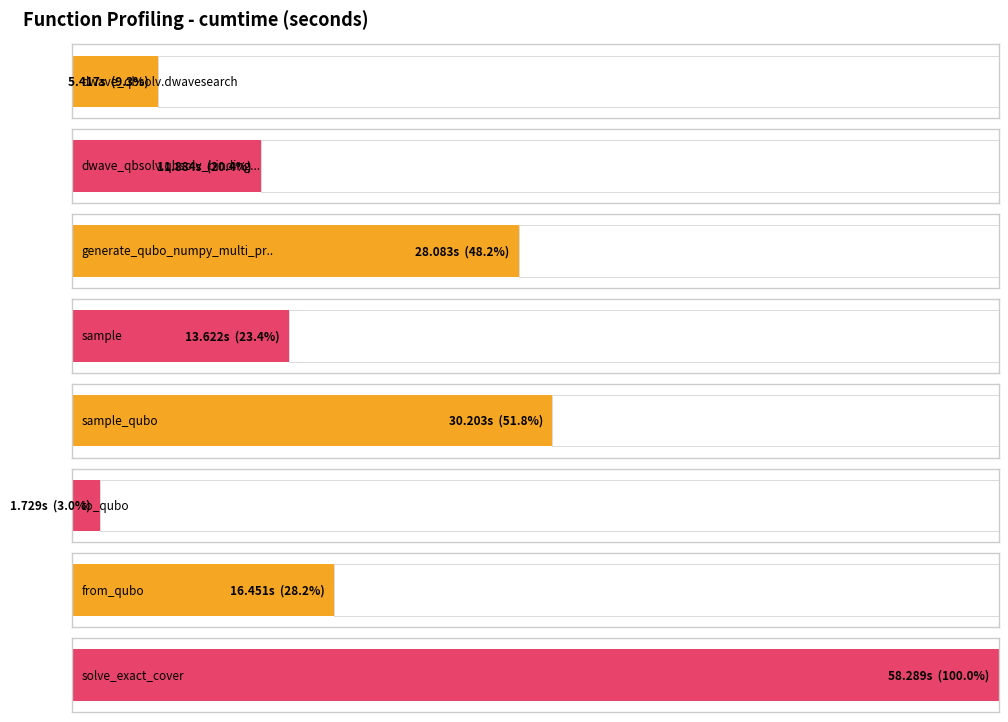

Reading right to left, list all the values displayed in this chart.

solve_exact_cover=58.3	from_qubo=16.5	to_qubo=1.7	sample_qubo=30.2	sample=13.6	generate_qubo_numpy_multi_processing=28.1	dwave_qbsolv.qbsolv_binding.run_qbsolv=11.9	dwave_qbsolv.dwavesearch=5.4